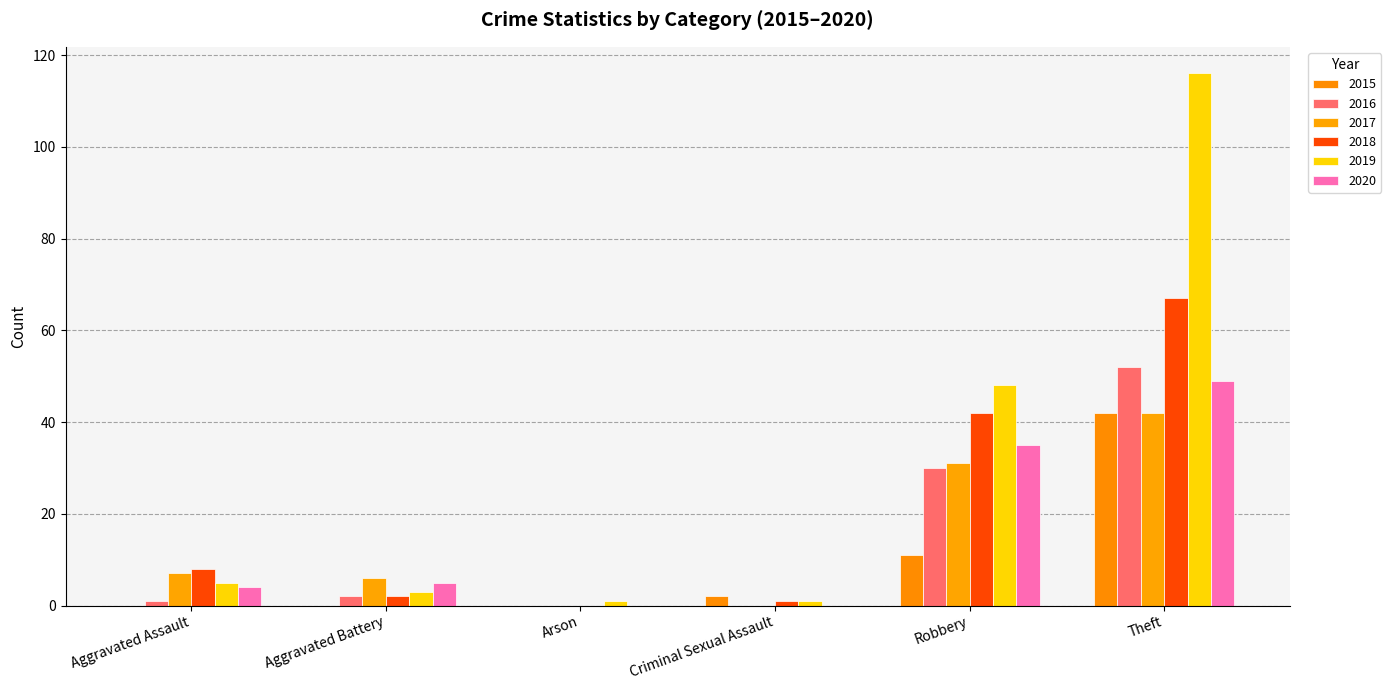

What is the average value of the 2018 series?

20